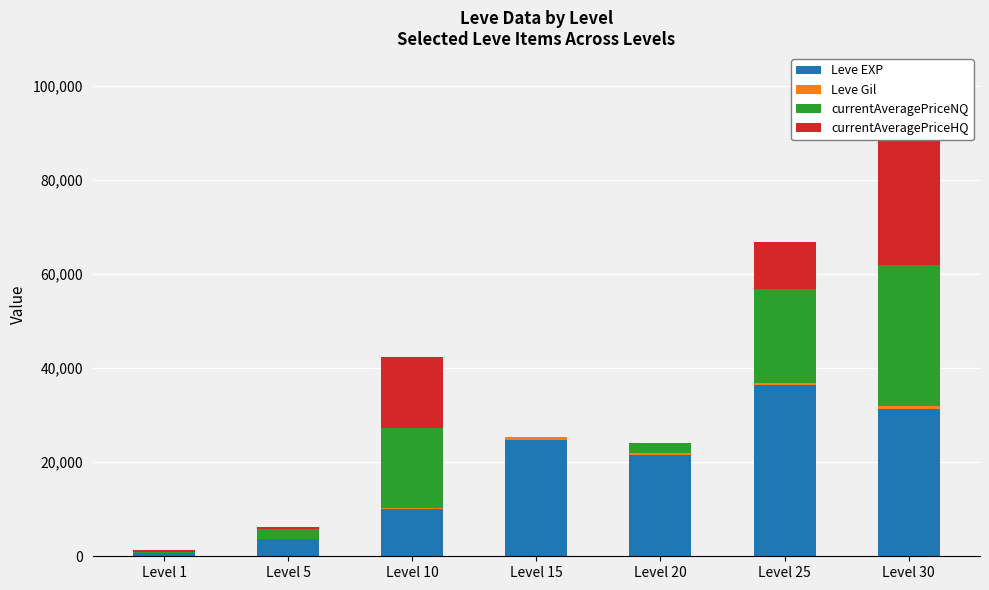

Reading right to left, extract all data points from this chart.

Leve EXP: 31330	36390	21600	24790	9990	3600	630
Leve Gil: 532	485	290	529	293	139	113
currentAveragePriceNQ: 30000	20000	2210	100	17000	1966	162
currentAveragePriceHQ: 40000	10000	0	0	15000	567	519